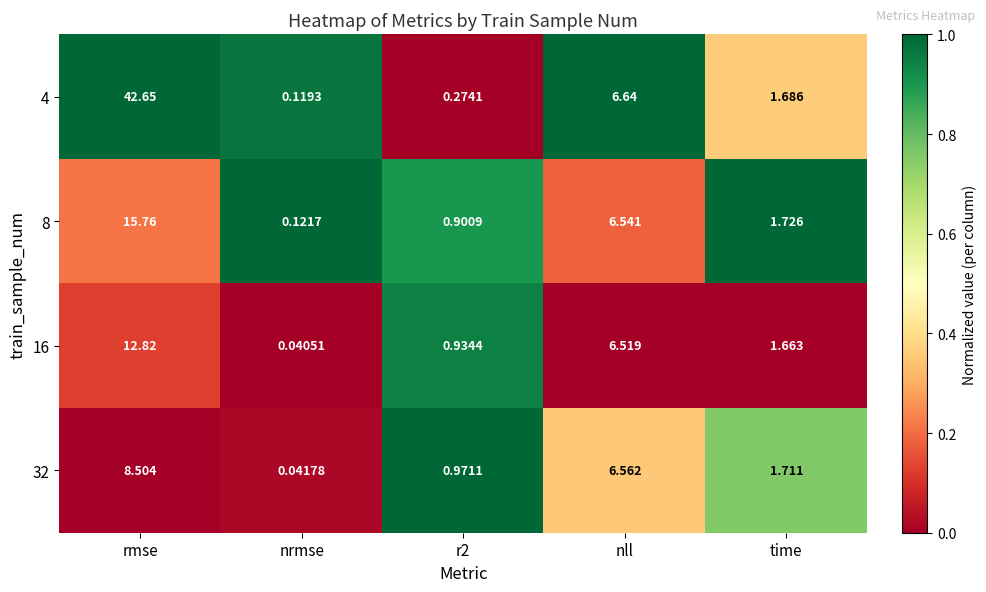

At which label does 16 reach its peak?

rmse